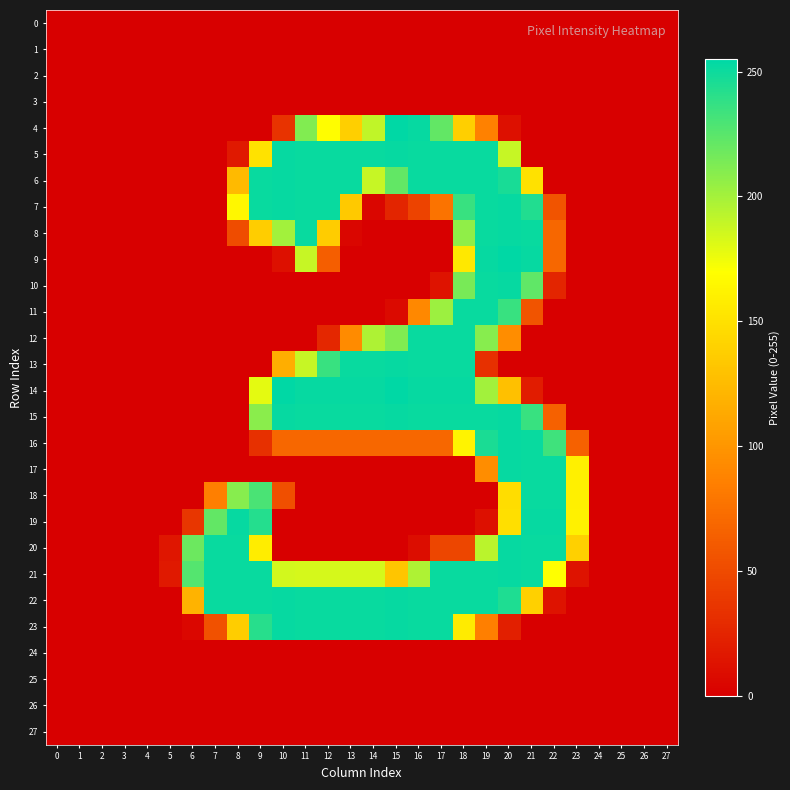

Reading left to right, transcribe all the data shown in this chart.

0: 0=0	1=0	2=0	3=0	4=0	5=0	6=0	7=0	8=0	9=0	10=0	11=0	12=0	13=0	14=0	15=0	16=0	17=0	18=0	19=0	20=0	21=0	22=0	23=0	24=0	25=0	26=0	27=0
1: 0=0	1=0	2=0	3=0	4=0	5=0	6=0	7=0	8=0	9=0	10=0	11=0	12=0	13=0	14=0	15=0	16=0	17=0	18=0	19=0	20=0	21=0	22=0	23=0	24=0	25=0	26=0	27=0
2: 0=0	1=0	2=0	3=0	4=0	5=0	6=0	7=0	8=0	9=0	10=0	11=0	12=0	13=0	14=0	15=0	16=0	17=0	18=0	19=0	20=0	21=0	22=0	23=0	24=0	25=0	26=0	27=0
3: 0=0	1=0	2=0	3=0	4=0	5=0	6=0	7=0	8=0	9=0	10=0	11=0	12=0	13=0	14=0	15=0	16=0	17=0	18=0	19=0	20=0	21=0	22=0	23=0	24=0	25=0	26=0	27=0
4: 0=0	1=0	2=0	3=0	4=0	5=0	6=0	7=0	8=0	9=0	10=34	11=212	12=169	13=138	14=191	15=255	16=253	17=222	18=138	19=86	20=11	21=0	22=0	23=0	24=0	25=0	26=0	27=0
5: 0=0	1=0	2=0	3=0	4=0	5=0	6=0	7=0	8=17	9=151	10=253	11=252	12=252	13=252	14=252	15=253	16=252	17=252	18=252	19=252	20=189	21=0	22=0	23=0	24=0	25=0	26=0	27=0
6: 0=0	1=0	2=0	3=0	4=0	5=0	6=0	7=0	8=124	9=252	10=253	11=252	12=252	13=252	14=189	15=222	16=252	17=252	18=252	19=252	20=247	21=150	22=0	23=0	24=0	25=0	26=0	27=0
7: 0=0	1=0	2=0	3=0	4=0	5=0	6=0	7=0	8=165	9=252	10=253	11=252	12=252	13=134	14=4	15=25	16=45	17=77	18=236	19=252	20=253	21=244	22=56	23=0	24=0	25=0	26=0	27=0
8: 0=0	1=0	2=0	3=0	4=0	5=0	6=0	7=0	8=51	9=137	10=201	11=252	12=136	13=4	14=0	15=0	16=0	17=0	18=207	19=252	20=253	21=252	22=69	23=0	24=0	25=0	26=0	27=0
9: 0=0	1=0	2=0	3=0	4=0	5=0	6=0	7=0	8=0	9=0	10=11	11=189	12=63	13=0	14=0	15=0	16=0	17=0	18=155	19=253	20=255	21=253	22=69	23=0	24=0	25=0	26=0	27=0
10: 0=0	1=0	2=0	3=0	4=0	5=0	6=0	7=0	8=0	9=0	10=0	11=0	12=0	13=0	14=0	15=0	16=0	17=13	18=215	19=252	20=253	21=223	22=25	23=0	24=0	25=0	26=0	27=0
11: 0=0	1=0	2=0	3=0	4=0	5=0	6=0	7=0	8=0	9=0	10=0	11=0	12=0	13=0	14=0	15=7	16=91	17=203	18=252	19=252	20=236	21=56	22=0	23=0	24=0	25=0	26=0	27=0
12: 0=0	1=0	2=0	3=0	4=0	5=0	6=0	7=0	8=0	9=0	10=0	11=0	12=26	13=93	14=197	15=212	16=252	17=252	18=252	19=210	20=94	21=0	22=0	23=0	24=0	25=0	26=0	27=0
13: 0=0	1=0	2=0	3=0	4=0	5=0	6=0	7=0	8=0	9=0	10=116	11=189	12=236	13=252	14=252	15=253	16=252	17=252	18=252	19=32	20=0	21=0	22=0	23=0	24=0	25=0	26=0	27=0
14: 0=0	1=0	2=0	3=0	4=0	5=0	6=0	7=0	8=0	9=179	10=255	11=253	12=253	13=253	14=253	15=255	16=253	17=253	18=253	19=201	20=128	21=19	22=0	23=0	24=0	25=0	26=0	27=0
15: 0=0	1=0	2=0	3=0	4=0	5=0	6=0	7=0	8=0	9=209	10=253	11=252	12=252	13=252	14=252	15=253	16=252	17=252	18=252	19=252	20=253	21=236	22=65	23=0	24=0	25=0	26=0	27=0
16: 0=0	1=0	2=0	3=0	4=0	5=0	6=0	7=0	8=0	9=32	10=69	11=69	12=69	13=69	14=69	15=69	16=69	17=69	18=162	19=246	20=253	21=252	22=234	23=65	24=0	25=0	26=0	27=0
17: 0=0	1=0	2=0	3=0	4=0	5=0	6=0	7=0	8=0	9=0	10=0	11=0	12=0	13=0	14=0	15=0	16=0	17=0	18=0	19=94	20=253	21=252	22=252	23=160	24=0	25=0	26=0	27=0
18: 0=0	1=0	2=0	3=0	4=0	5=0	6=0	7=85	8=210	9=230	10=53	11=0	12=0	13=0	14=0	15=0	16=0	17=0	18=0	19=0	20=148	21=252	22=252	23=160	24=0	25=0	26=0	27=0
19: 0=0	1=0	2=0	3=0	4=0	5=0	6=36	7=222	8=253	9=243	10=0	11=0	12=0	13=0	14=0	15=0	16=0	17=0	18=0	19=11	20=149	21=253	22=253	23=161	24=0	25=0	26=0	27=0
20: 0=0	1=0	2=0	3=0	4=0	5=15	6=219	7=252	8=252	9=158	10=0	11=0	12=0	13=0	14=0	15=0	16=9	17=47	18=47	19=193	20=253	21=252	22=252	23=139	24=0	25=0	26=0	27=0
21: 0=0	1=0	2=0	3=0	4=0	5=17	6=227	7=252	8=252	9=252	10=185	11=184	12=184	13=184	14=184	15=132	16=197	17=252	18=252	19=252	20=253	21=252	22=170	23=13	24=0	25=0	26=0	27=0
22: 0=0	1=0	2=0	3=0	4=0	5=0	6=120	7=252	8=252	9=252	10=253	11=252	12=252	13=252	14=252	15=253	16=252	17=252	18=252	19=252	20=245	21=139	22=13	23=0	24=0	25=0	26=0	27=0
23: 0=0	1=0	2=0	3=0	4=0	5=0	6=5	7=54	8=137	9=242	10=253	11=252	12=252	13=252	14=252	15=253	16=252	17=252	18=157	19=85	20=21	21=0	22=0	23=0	24=0	25=0	26=0	27=0
24: 0=0	1=0	2=0	3=0	4=0	5=0	6=0	7=0	8=0	9=0	10=0	11=0	12=0	13=0	14=0	15=0	16=0	17=0	18=0	19=0	20=0	21=0	22=0	23=0	24=0	25=0	26=0	27=0
25: 0=0	1=0	2=0	3=0	4=0	5=0	6=0	7=0	8=0	9=0	10=0	11=0	12=0	13=0	14=0	15=0	16=0	17=0	18=0	19=0	20=0	21=0	22=0	23=0	24=0	25=0	26=0	27=0
26: 0=0	1=0	2=0	3=0	4=0	5=0	6=0	7=0	8=0	9=0	10=0	11=0	12=0	13=0	14=0	15=0	16=0	17=0	18=0	19=0	20=0	21=0	22=0	23=0	24=0	25=0	26=0	27=0
27: 0=0	1=0	2=0	3=0	4=0	5=0	6=0	7=0	8=0	9=0	10=0	11=0	12=0	13=0	14=0	15=0	16=0	17=0	18=0	19=0	20=0	21=0	22=0	23=0	24=0	25=0	26=0	27=0